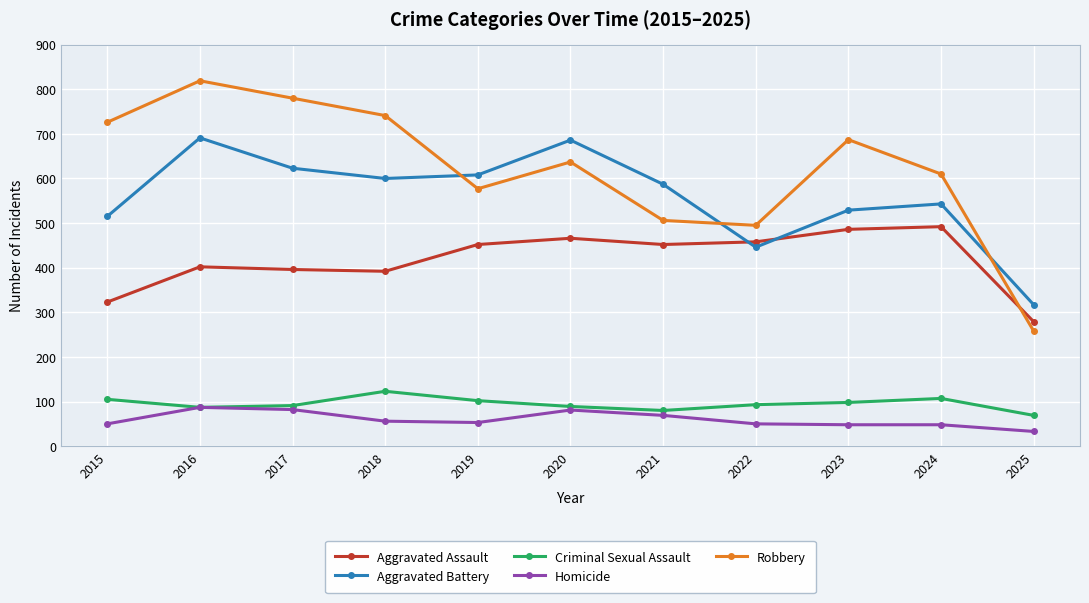

What is the difference between the maximum and second lowest values in the Aggravated Assault series?

169